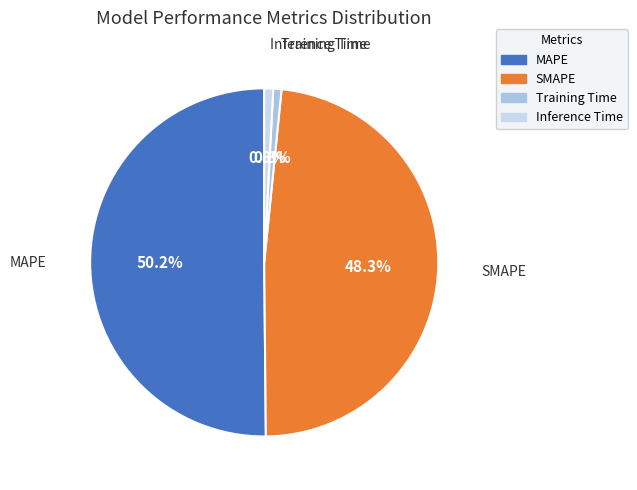

Combined, what portion of the pie is MAPE and Training Time?

50.9%